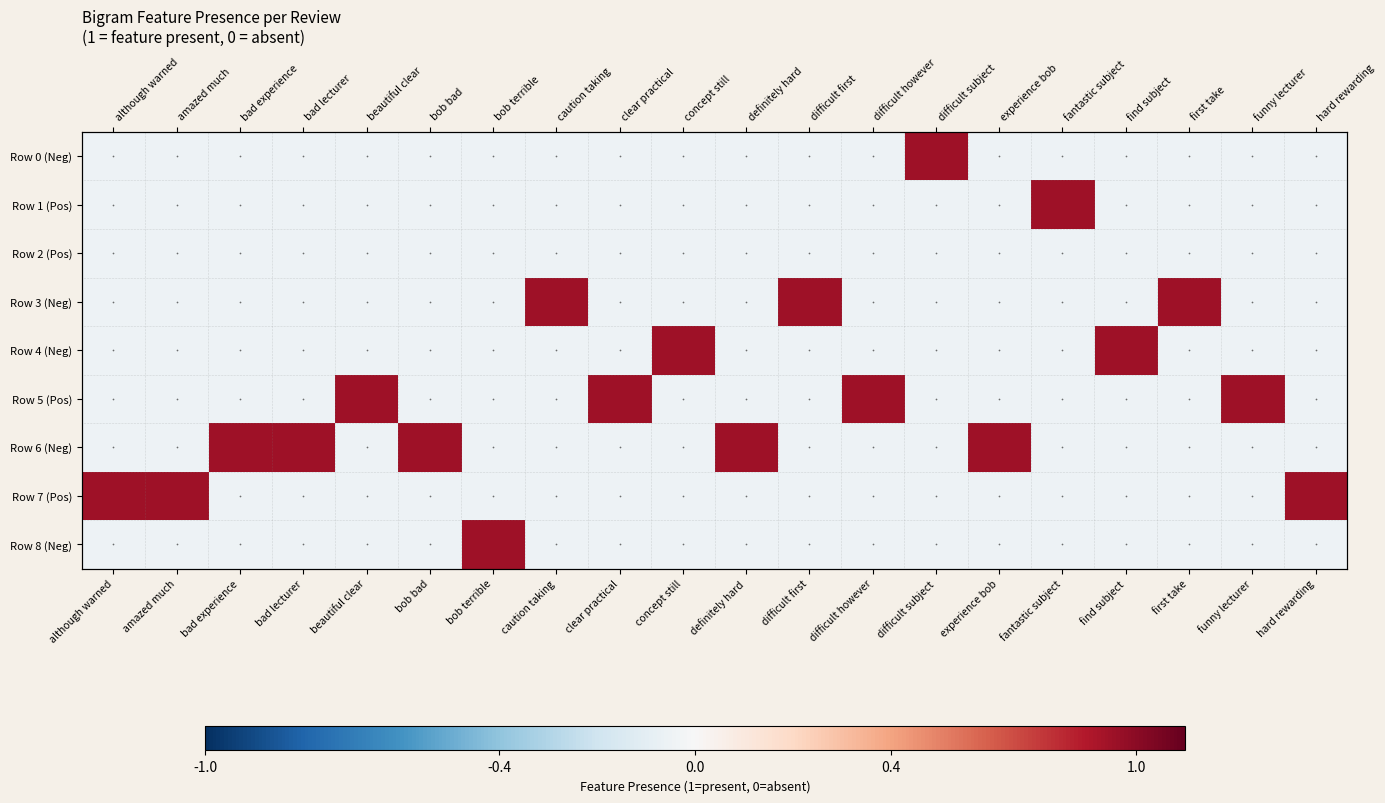

Which series has the largest total across all categories?

Row 6 (Neg)